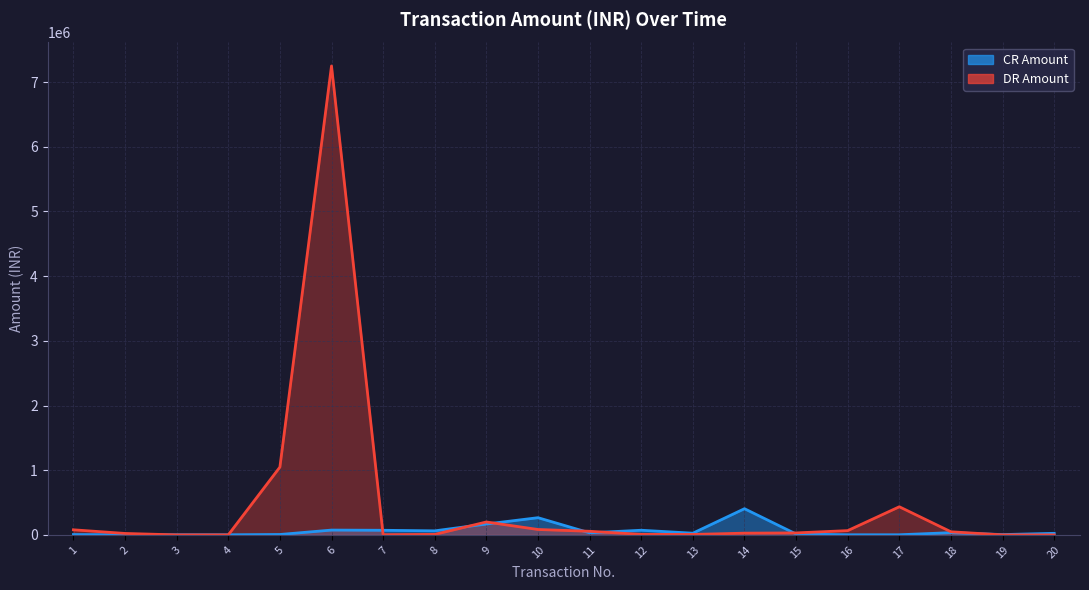

At which label is DR Amount closest to 3625000?

5